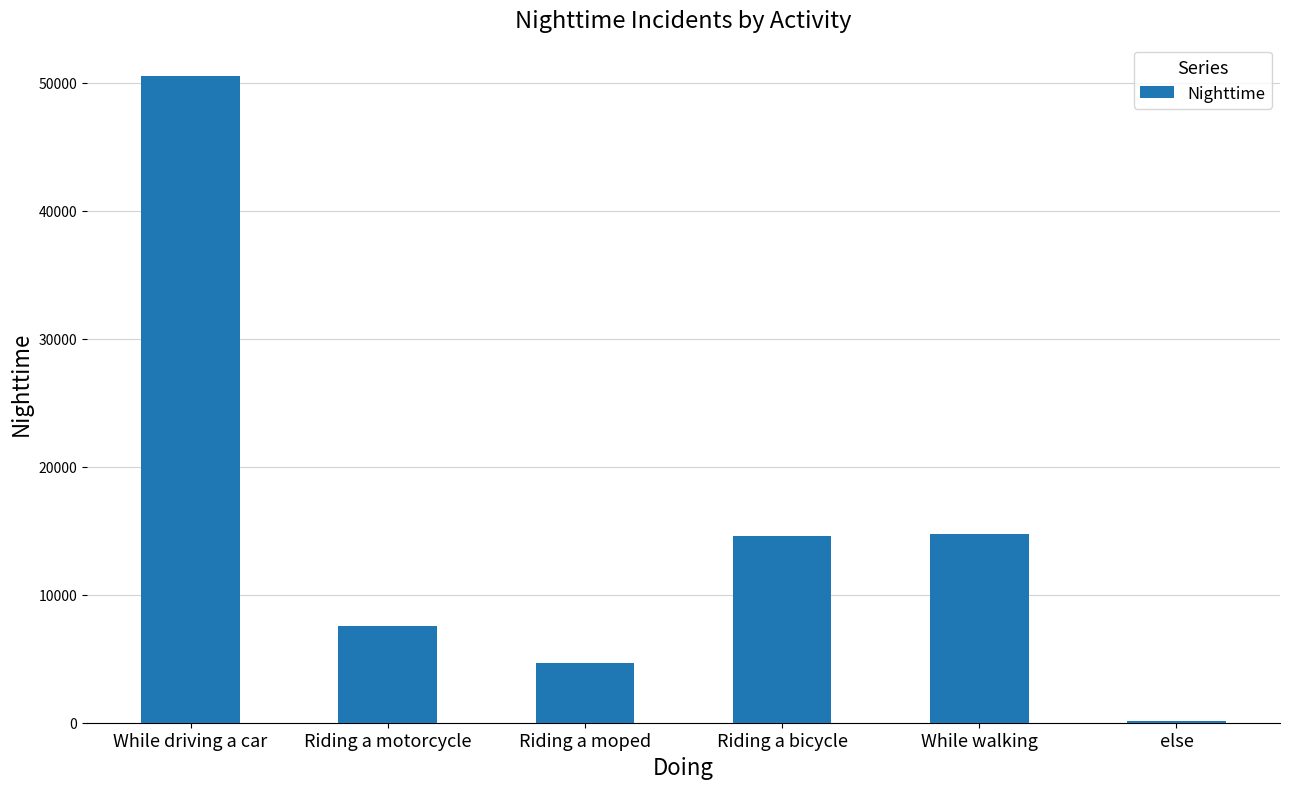

Is it true that the value at else is 137?

True